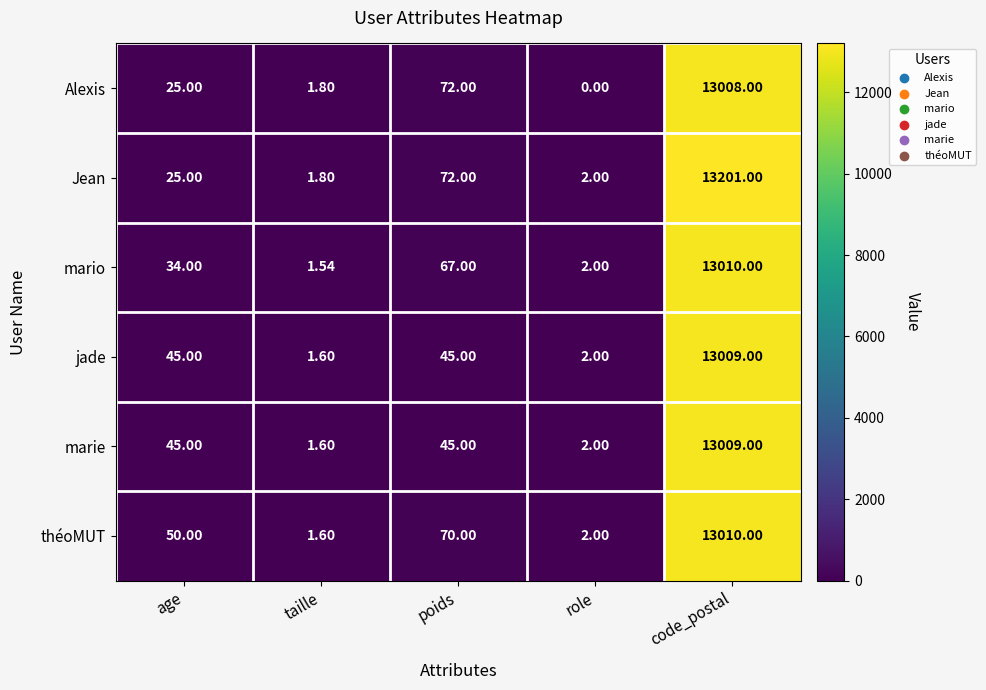

Where is Jean nearest to the value 6601?

poids